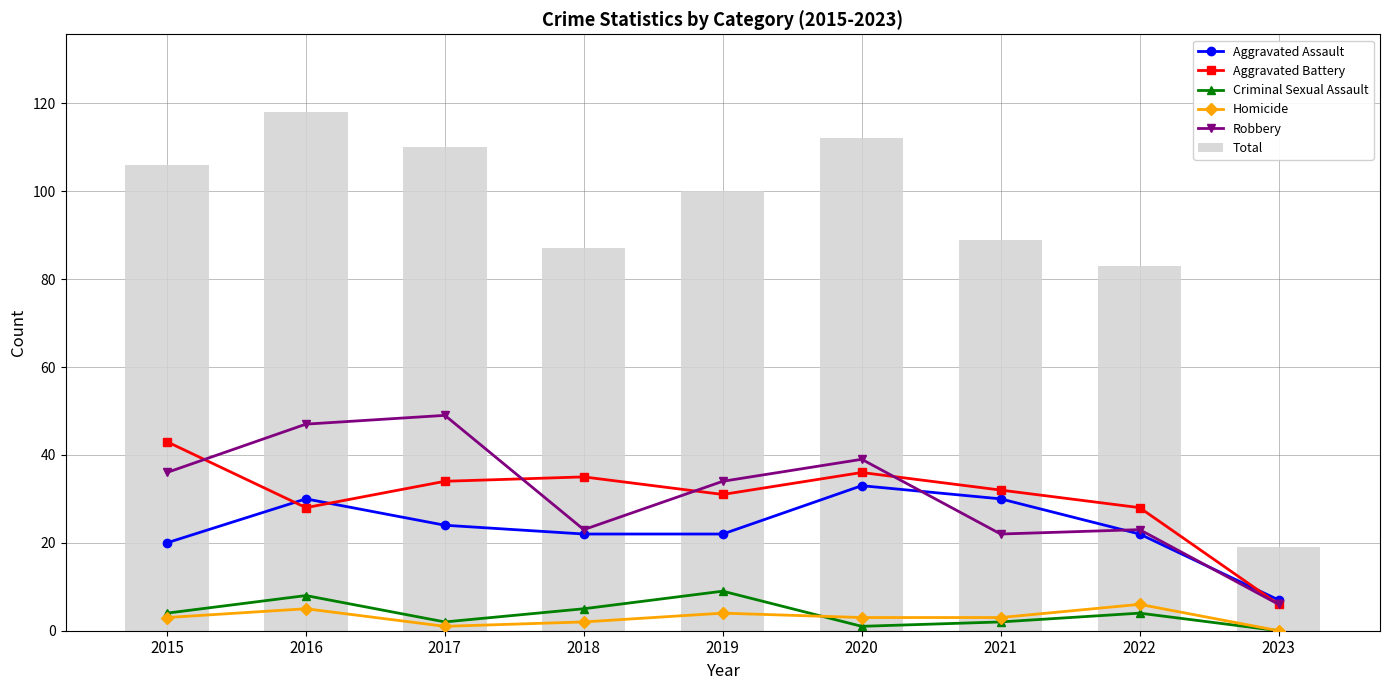

Reading left to right, transcribe all the data shown in this chart.

Aggravated Assault: 2015=20	2016=30	2017=24	2018=22	2019=22	2020=33	2021=30	2022=22	2023=7
Aggravated Battery: 2015=43	2016=28	2017=34	2018=35	2019=31	2020=36	2021=32	2022=28	2023=6
Criminal Sexual Assault: 2015=4	2016=8	2017=2	2018=5	2019=9	2020=1	2021=2	2022=4	2023=0
Homicide: 2015=3	2016=5	2017=1	2018=2	2019=4	2020=3	2021=3	2022=6	2023=0
Robbery: 2015=36	2016=47	2017=49	2018=23	2019=34	2020=39	2021=22	2022=23	2023=6
Total: 2015=106	2016=118	2017=110	2018=87	2019=100	2020=112	2021=89	2022=83	2023=19